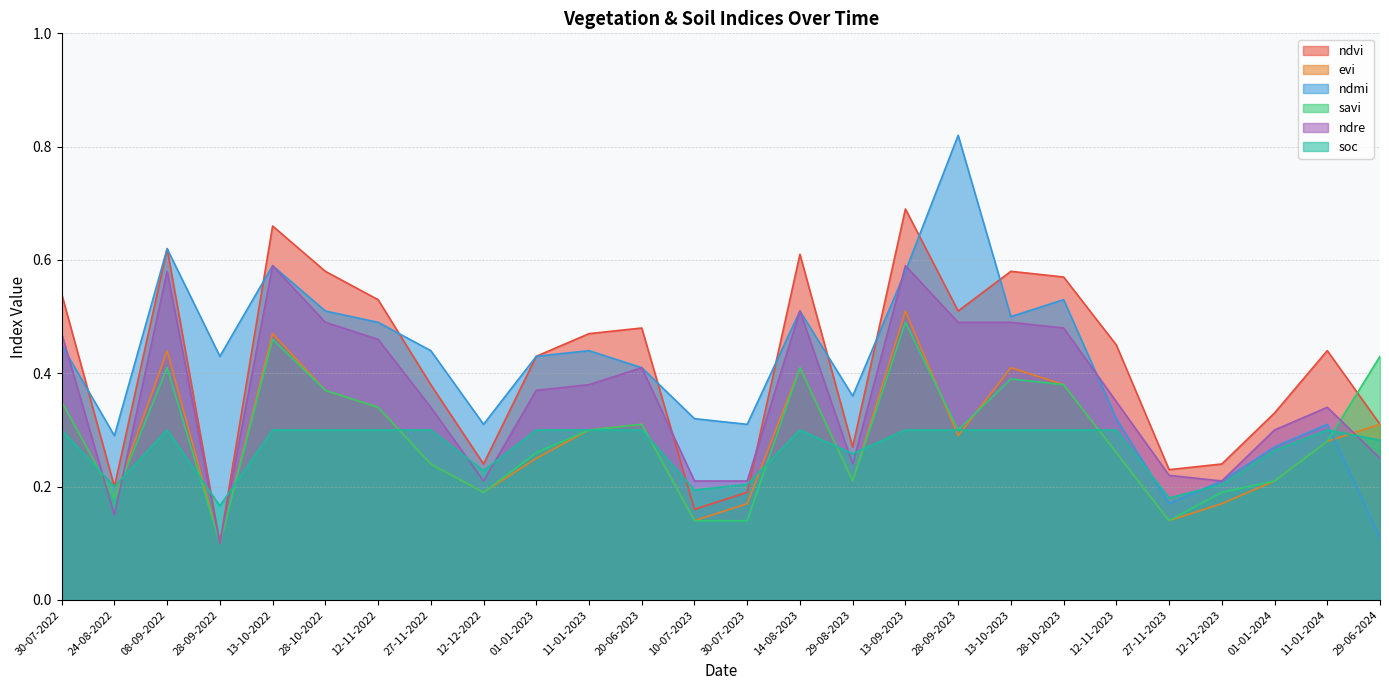

At how many categories does at least one series exceed 0?

26